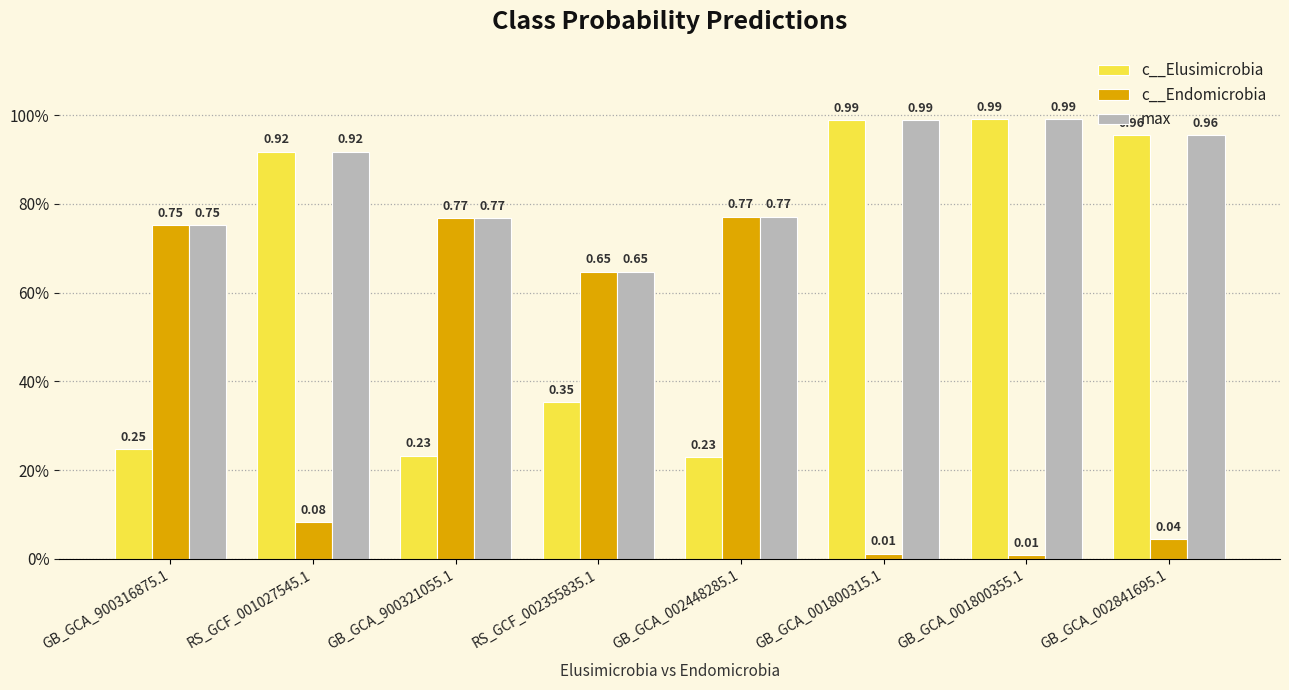

What are all the series names shown in the legend?

c__Elusimicrobia, c__Endomicrobia, max